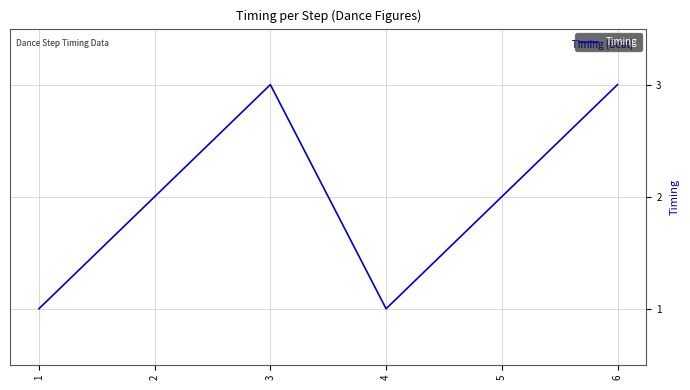

What is the approximate value at 6?

3